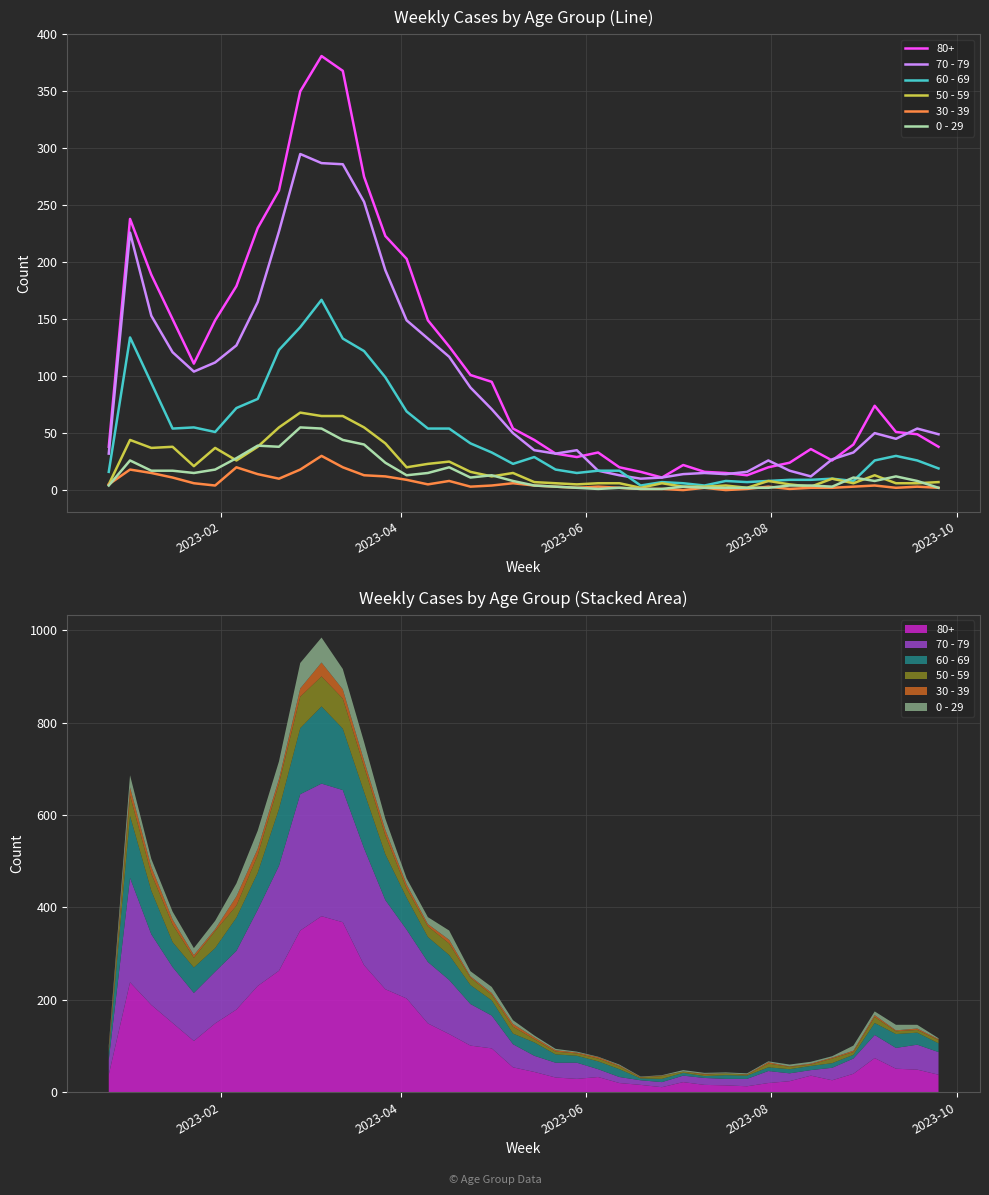

What is the difference between the maximum and second lowest values in the 50 - 59 series?

66